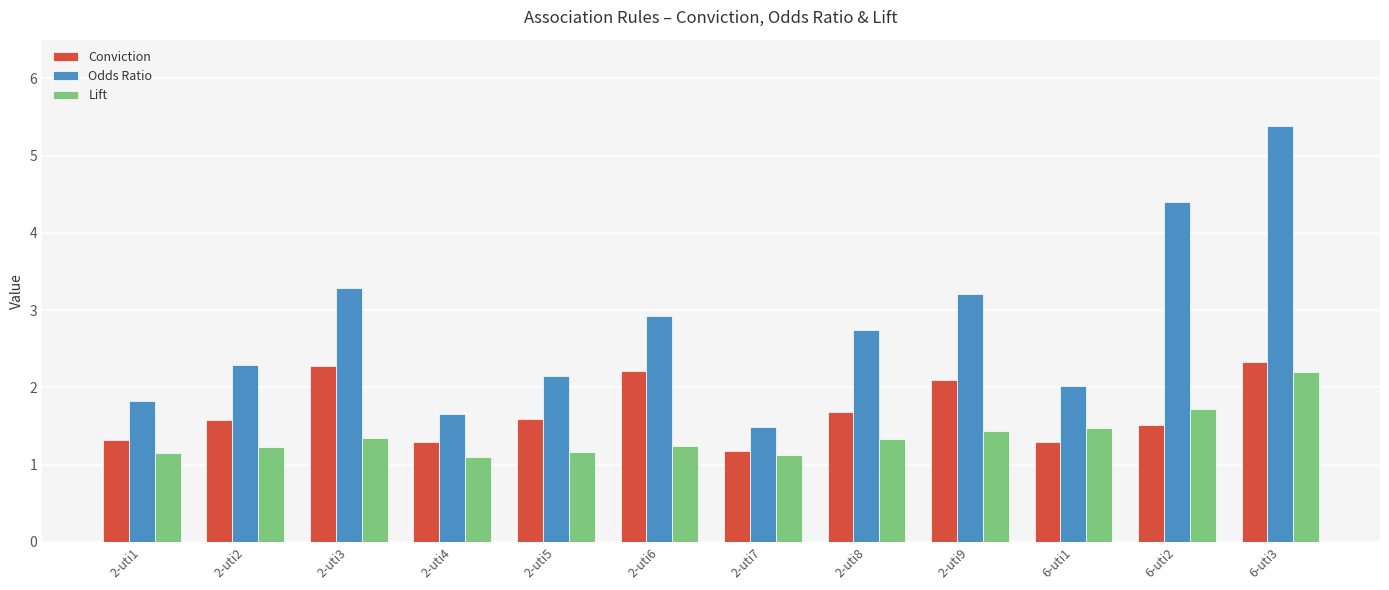

What is the maximum value for Odds Ratio?

5.4